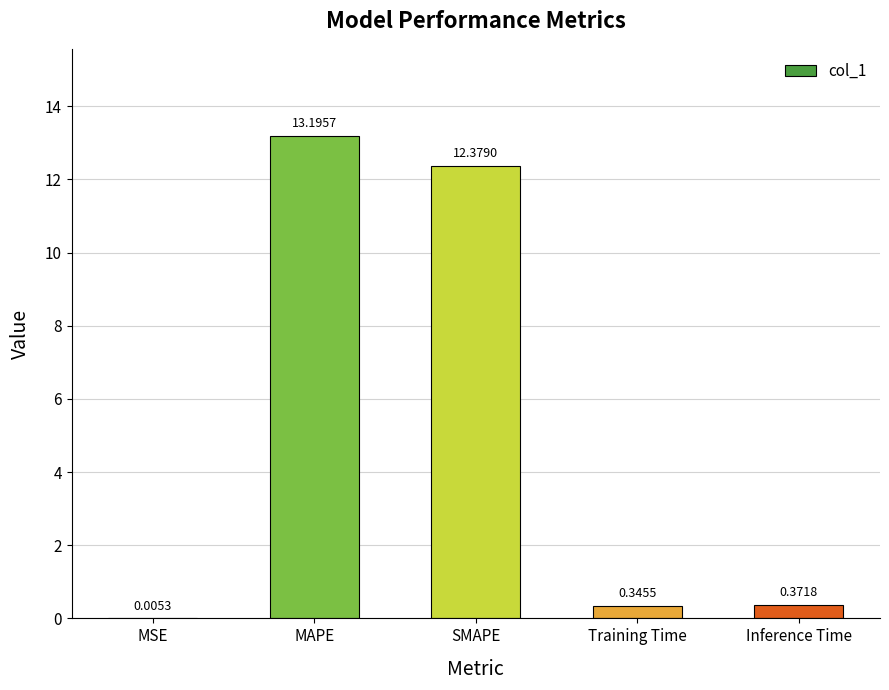

Are the bars grouped side by side (vs. stacked)?

No